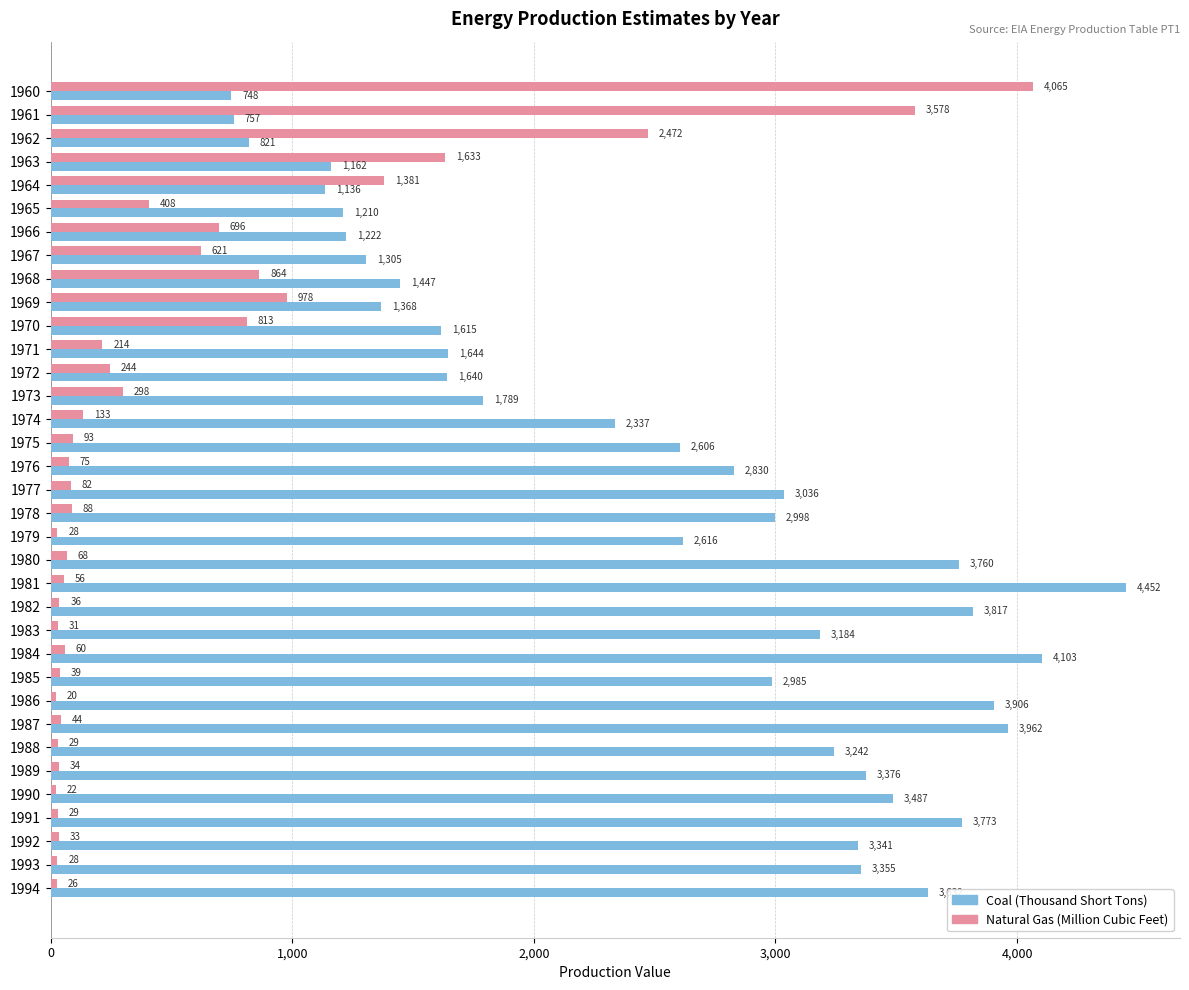

What is the difference between the maximum and minimum values in the Coal (Thousand Short Tons) series?

3704